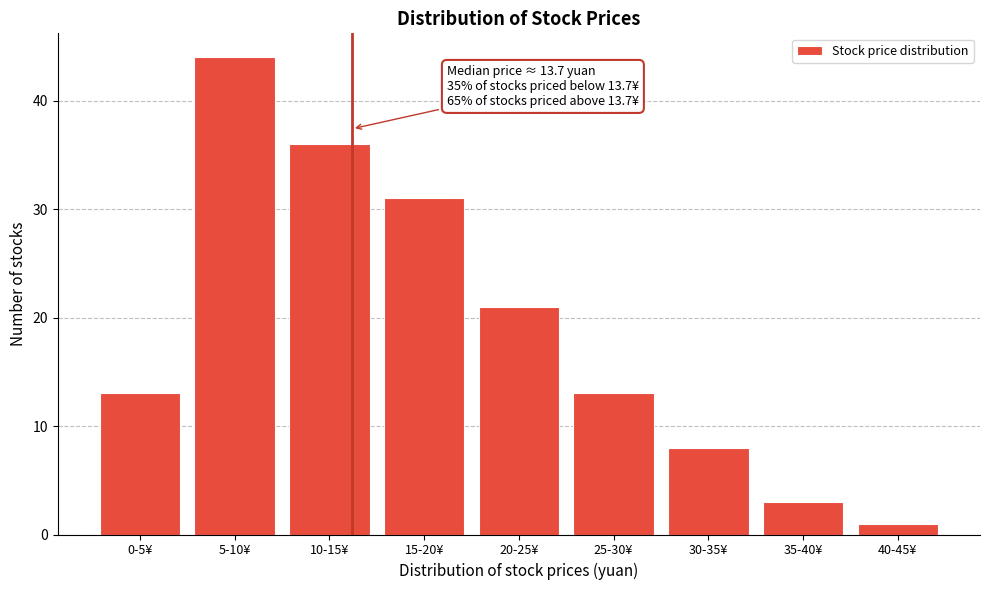

Reading right to left, extract all data points from this chart.

1	3	8	13	21	31	36	44	13